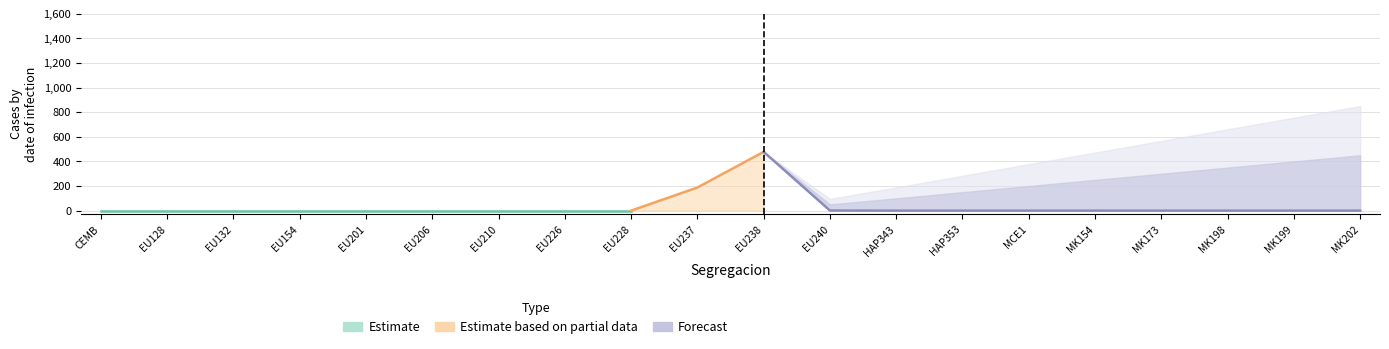

True or false: C4 has a value of 2 at expo-dry-20-EU237.

False